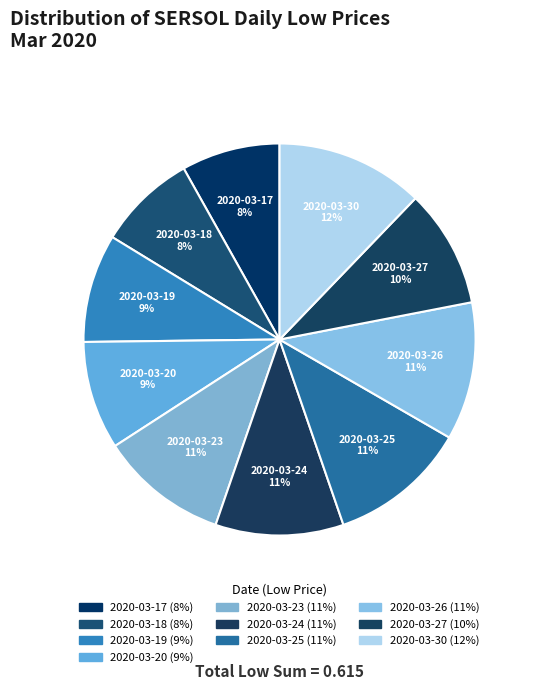

How many segments does this pie chart have?

10